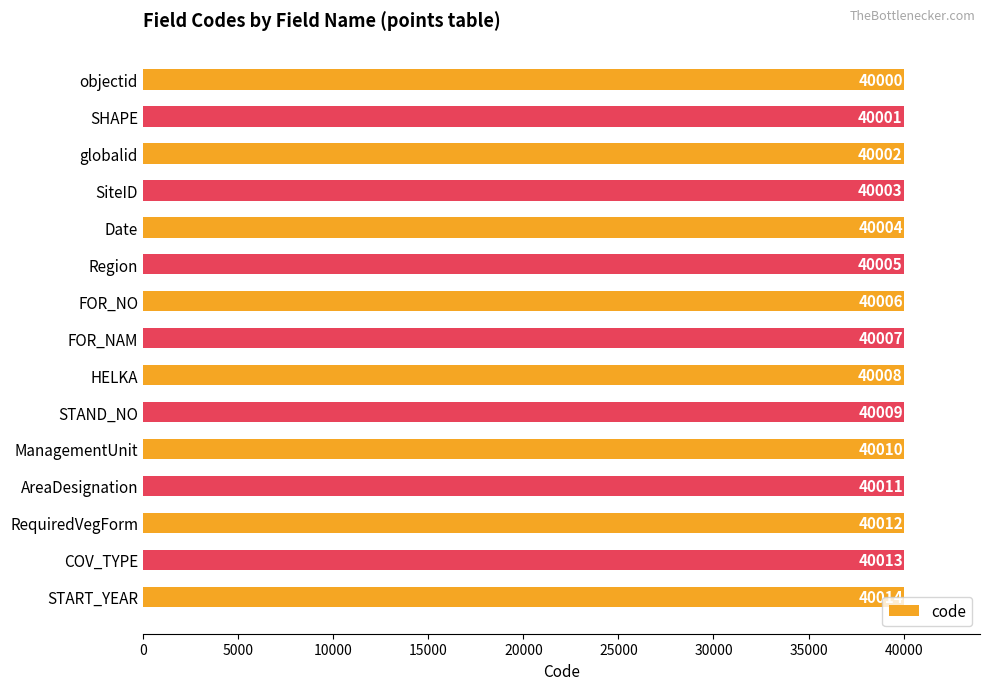

How many bars are there in total?

15